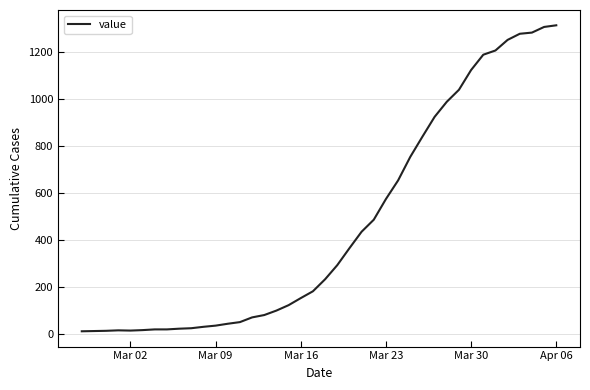

What is the difference between the maximum and minimum values?

1300